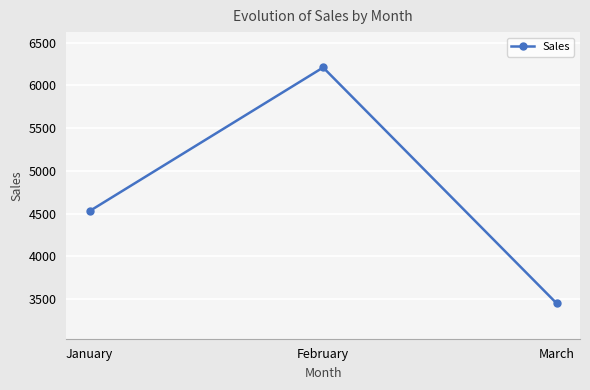

What is the minimum value shown in the chart?

3450